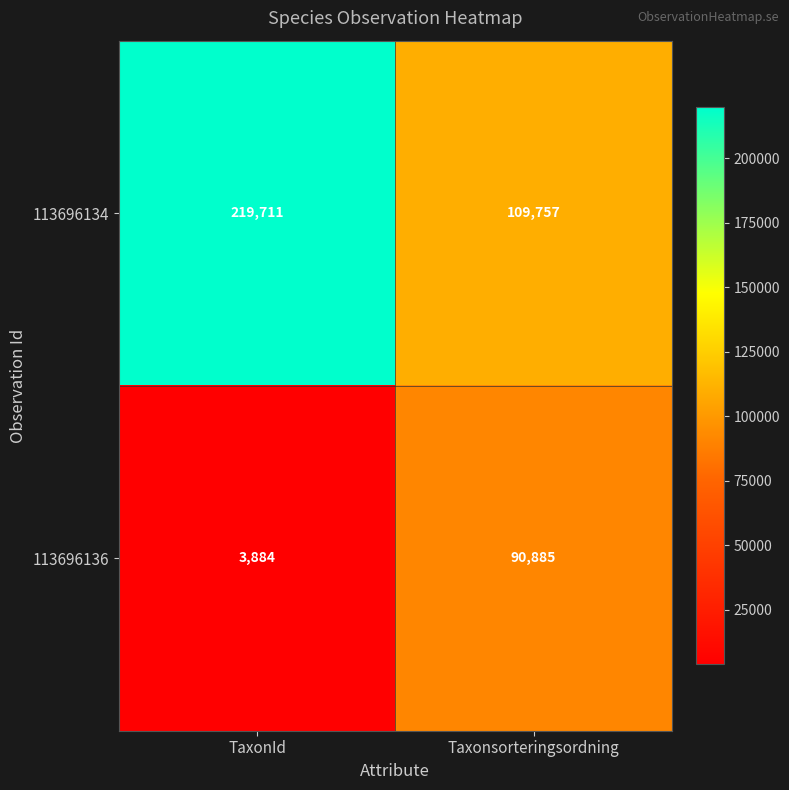

Where is 113696136 nearest to the value 47384?

TaxonId